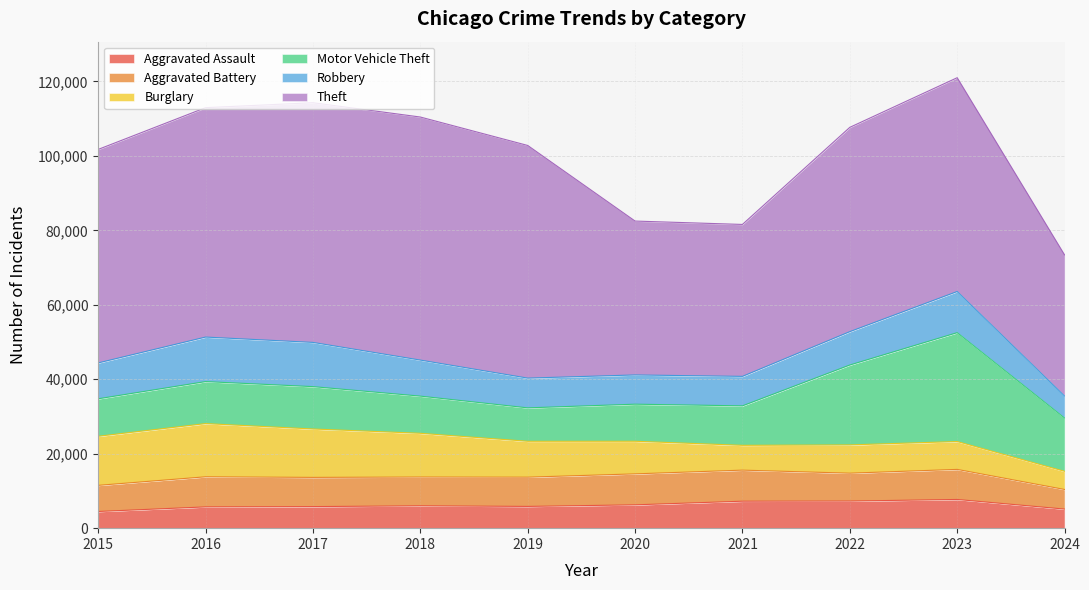

What are all the series names shown in the legend?

Aggravated Assault, Aggravated Battery, Burglary, Motor Vehicle Theft, Robbery, Theft